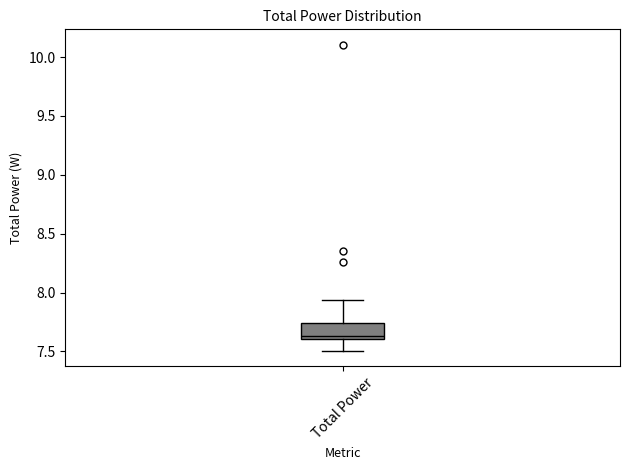

Read this box plot against the y-axis: the position of the median line, the range covered by the box, and the ends of both whiskers. The values are not printed on the chart, so give them approximately, as read against the axis.

median 7.65, box 7.60 to 7.75, whiskers 7.50 to 7.95